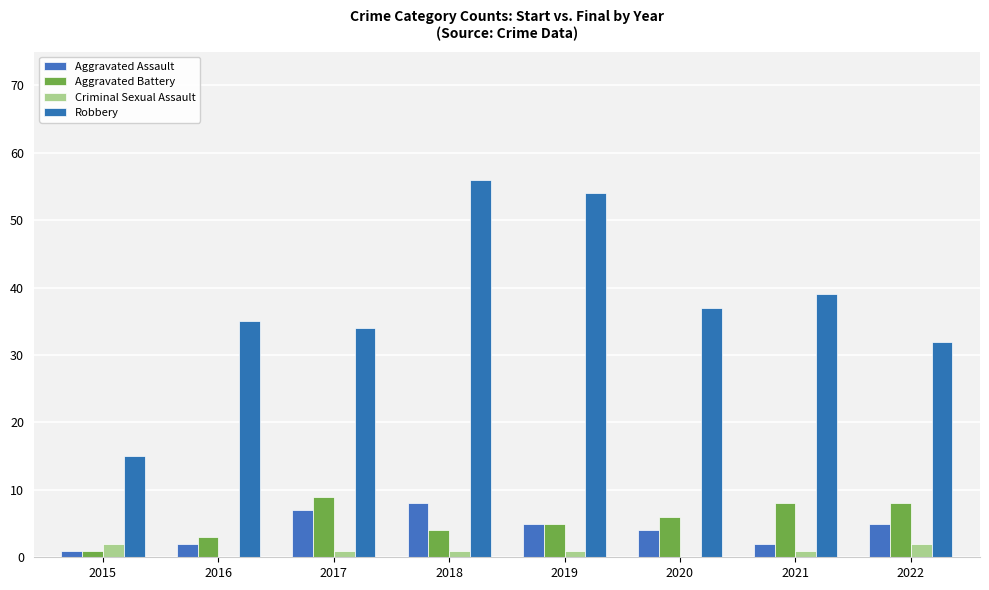

How many series are shown in this chart?

4